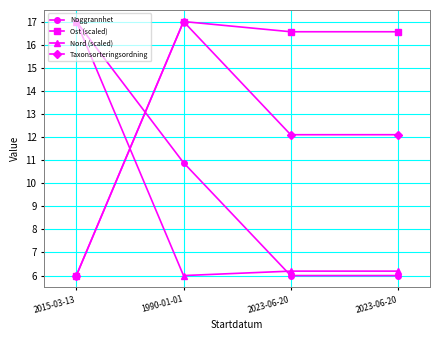

After their last crossing, which series has the higher values: Nord (scaled) or Taxonsorteringsordning?

Taxonsorteringsordning